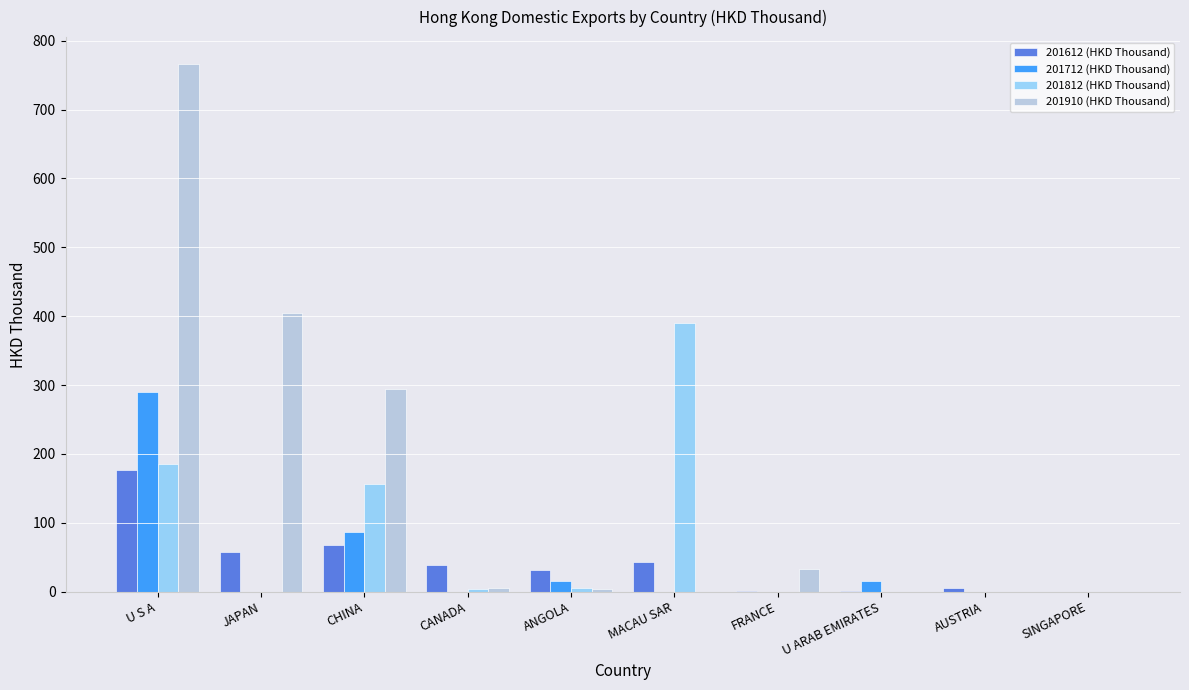

At which category is the sum across all series the highest?

U S A